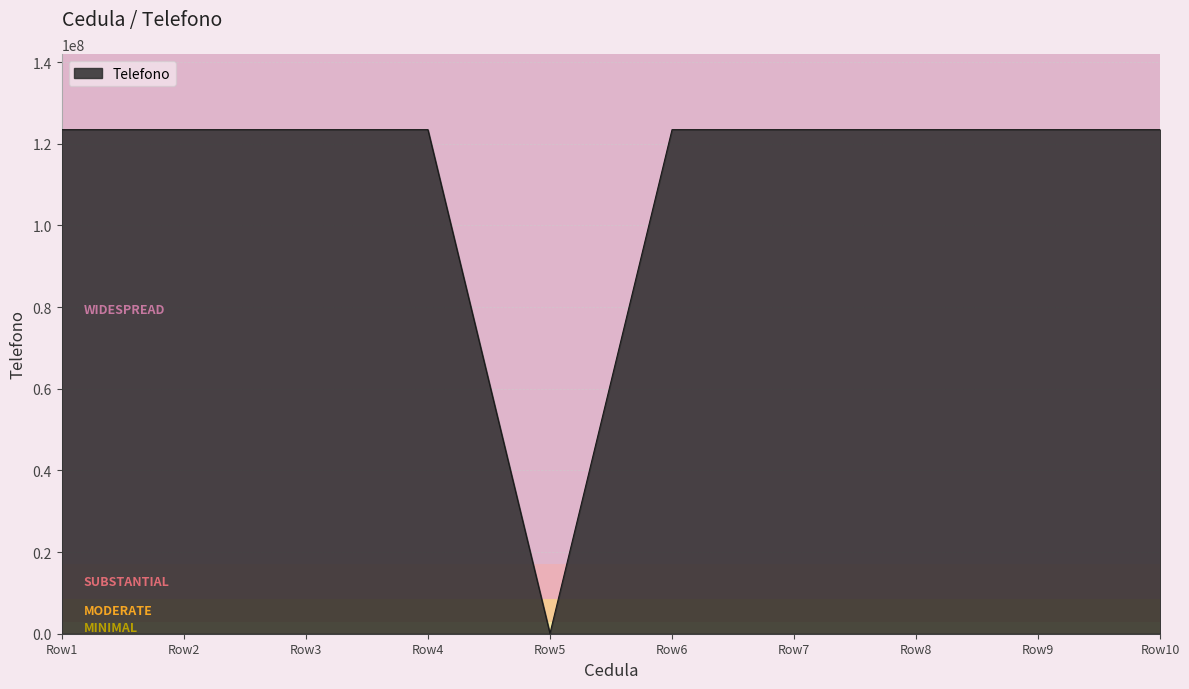

What is the maximum value shown in the chart?

123456789